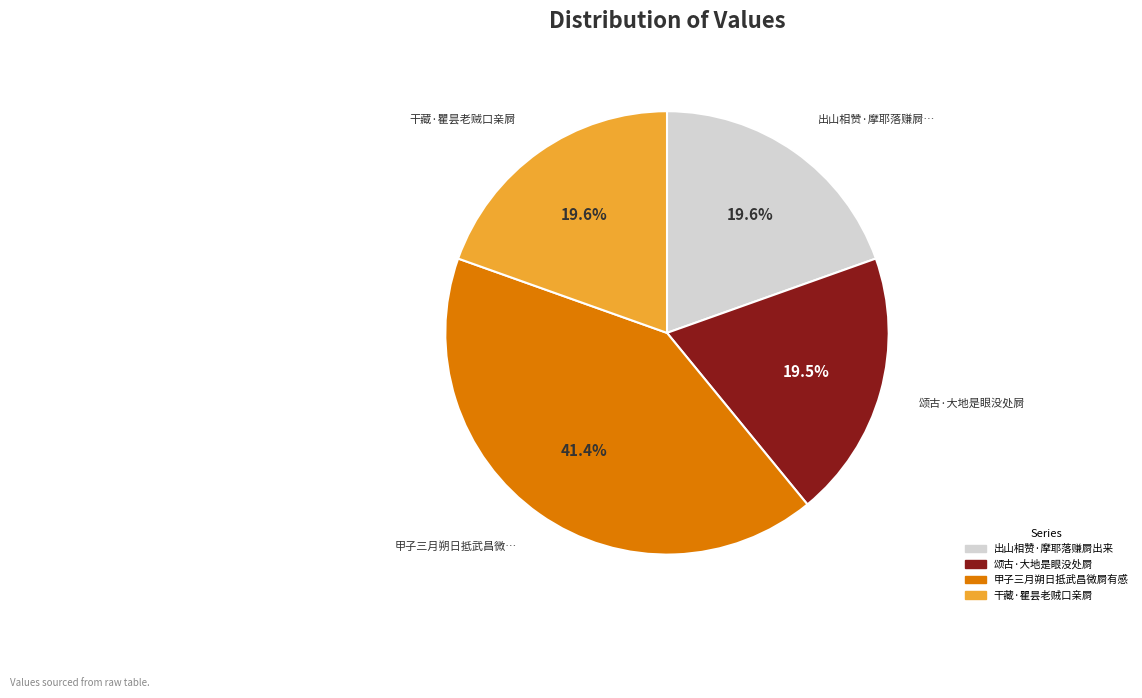

How much of the chart is everything except 干藏·瞿昙老贼口亲屙?

80.4%